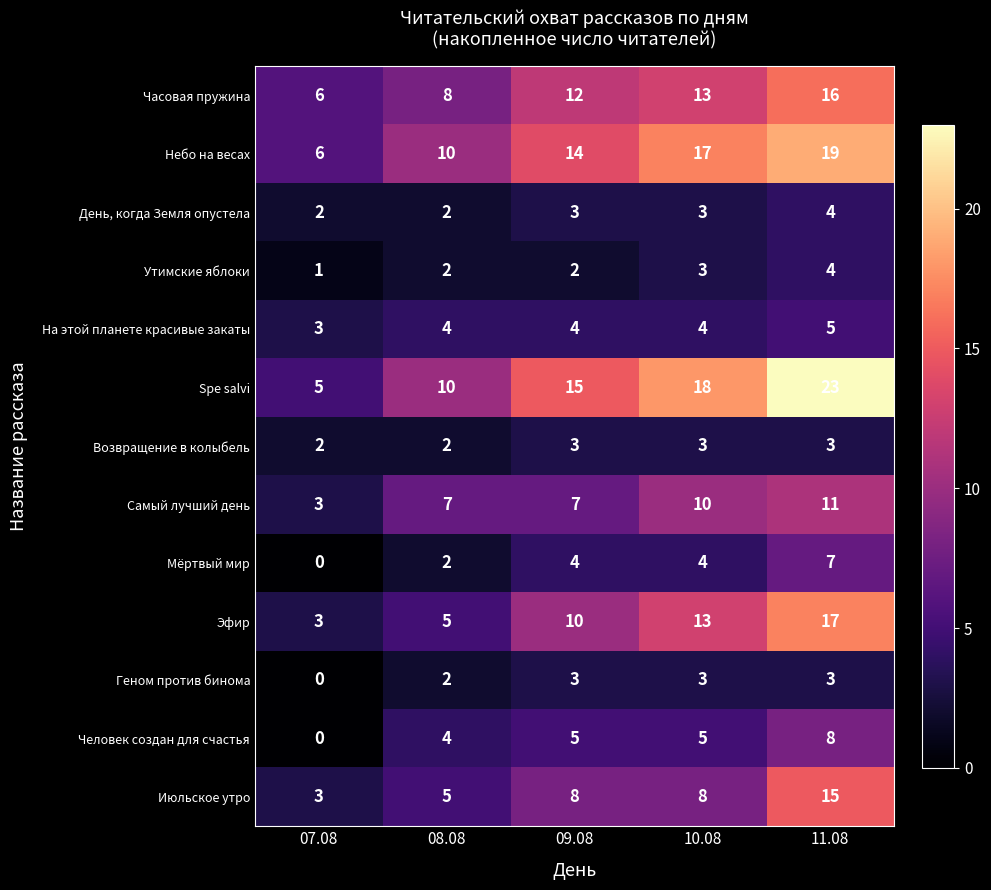

How many series are shown in this chart?

13